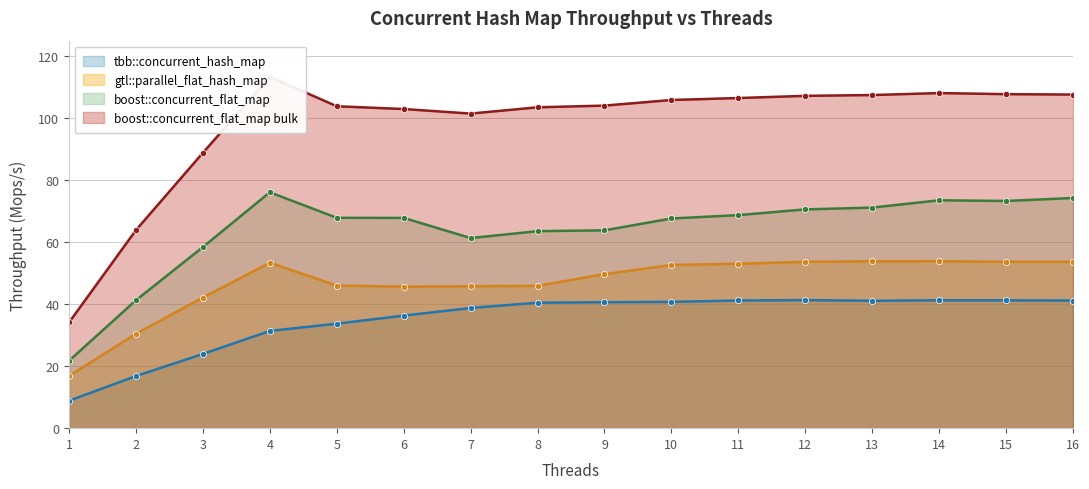

Does the chart display data point markers on the line(s)?

Yes